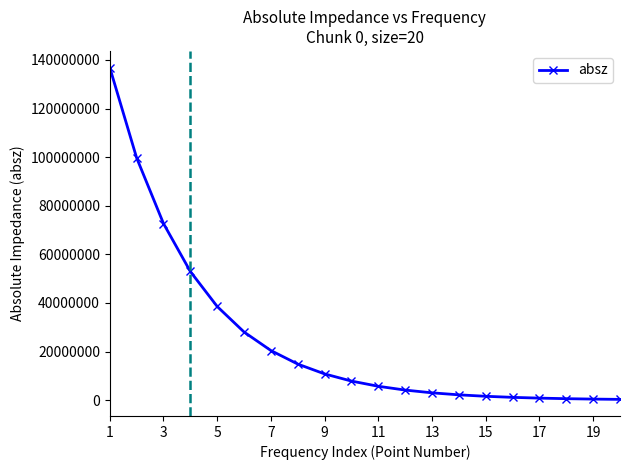

What is the maximum value shown in the chart?

136897000